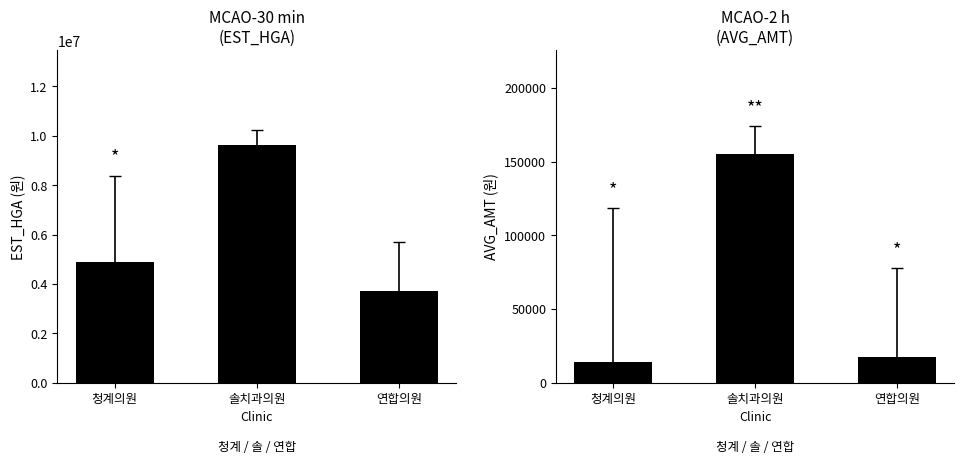

What value does the AVG_AMT series have at 솔치과의원, to the nearest 50?

155500